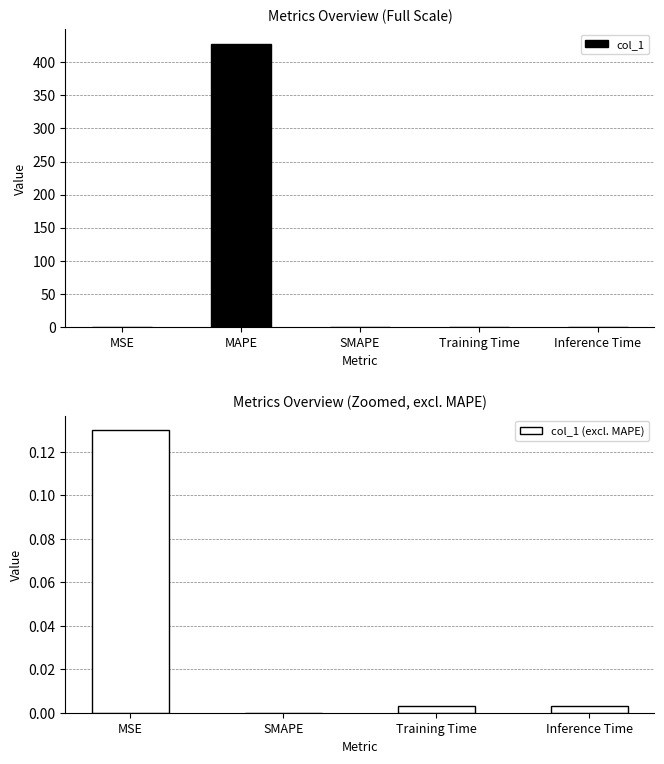

How many bars are there in total?

5